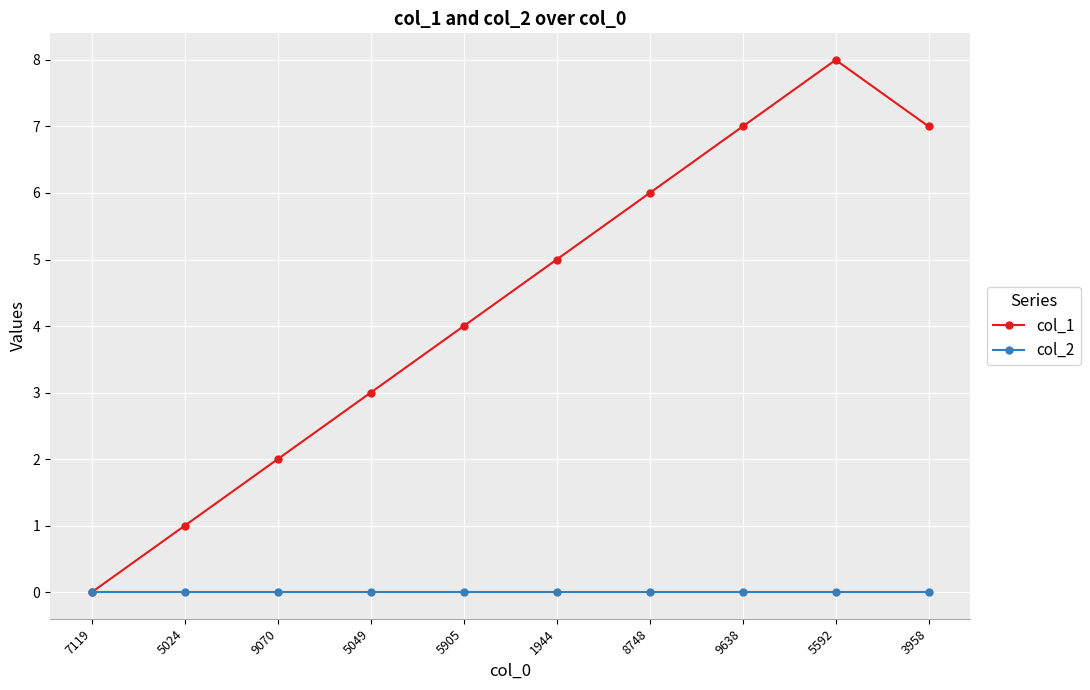

List the series in order of their peak value, lowest first.

col_2, col_1